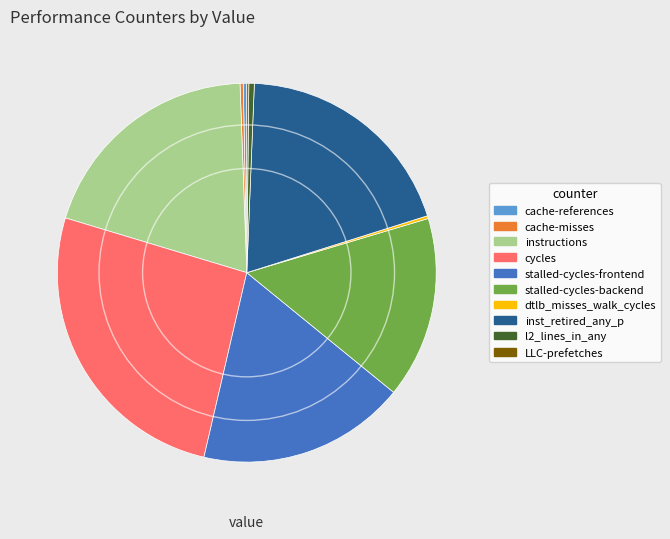

True or false: inst_retired_any_p accounts for 9% of the total.

False